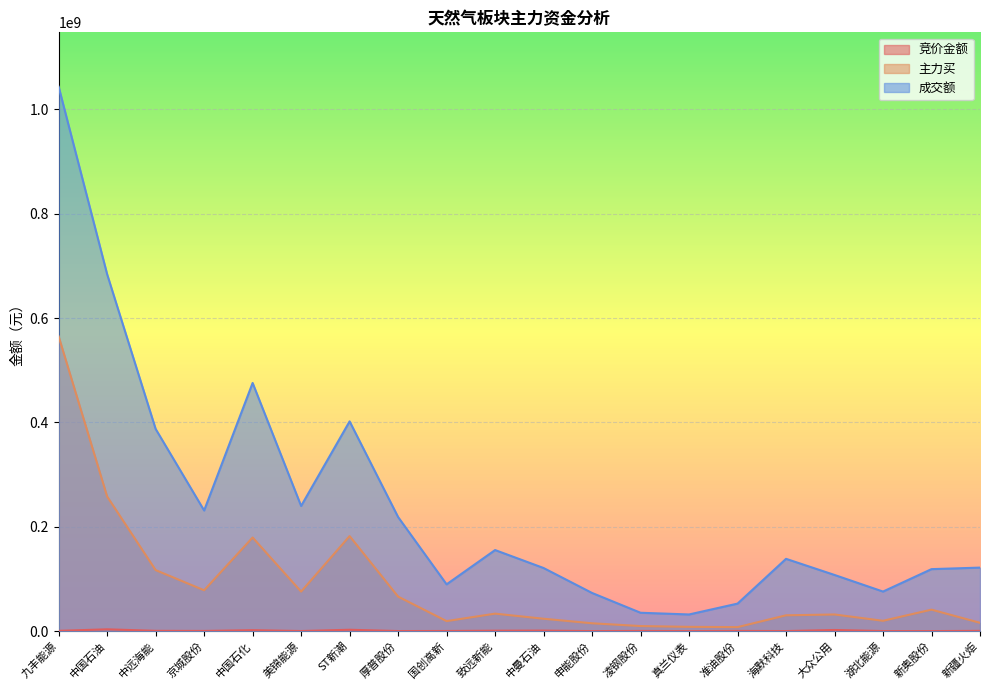

Reading left to right, list all the values displayed in this chart.

竞价金额: 九丰能源=573402	中国石油=3482892	中远海能=591300	京城股份=375232	中国石化=1839816	美锦能源=214262	ST新潮=2633682	厚普股份=168360	国创高新=289800	致远新能=837900	中曼石油=1041885	申能股份=66080	凌钢股份=392372	真兰仪表=61190	准油股份=423376	海默科技=140727	大众公用=2194304	湖北能源=154086	新奥股份=89650	新疆火炬=512975
主力买: 九丰能源=564769177	中国石油=257974022	中远海能=116952614	京城股份=78317282	中国石化=179418043	美锦能源=75740911	ST新潮=182136008	厚普股份=66174519	国创高新=19203084	致远新能=33536864	中曼石油=23750062	申能股份=15050547	凌钢股份=9724942	真兰仪表=8216731	准油股份=7678591	海默科技=30336878	大众公用=31918414	湖北能源=19816554	新奥股份=41183529	新疆火炬=15951873
成交额: 九丰能源=1043229514	中国石油=683856168	中远海能=387437593	京城股份=231211387	中国石化=475600221	美锦能源=239872076	ST新潮=401964088	厚普股份=218669930	国创高新=89675741	致远新能=155377650	中曼石油=120960829	申能股份=73141771	凌钢股份=35209744	真兰仪表=31944712	准油股份=52743264	海默科技=138547406	大众公用=107649826	湖北能源=75835206	新奥股份=118819650	新疆火炬=121746931